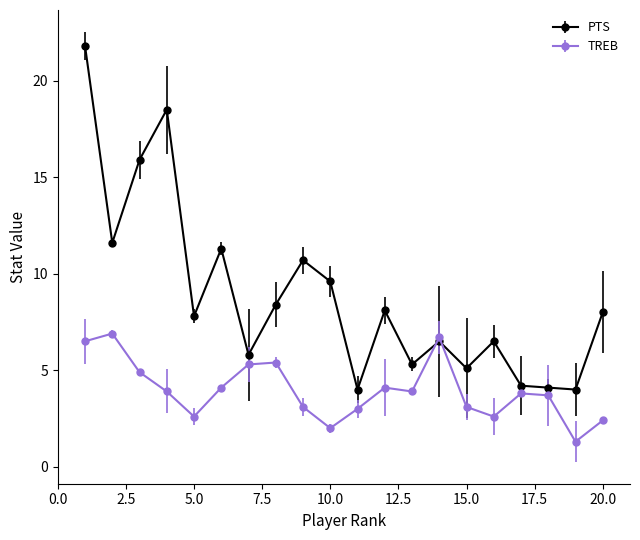

How many series are shown in this chart?

2